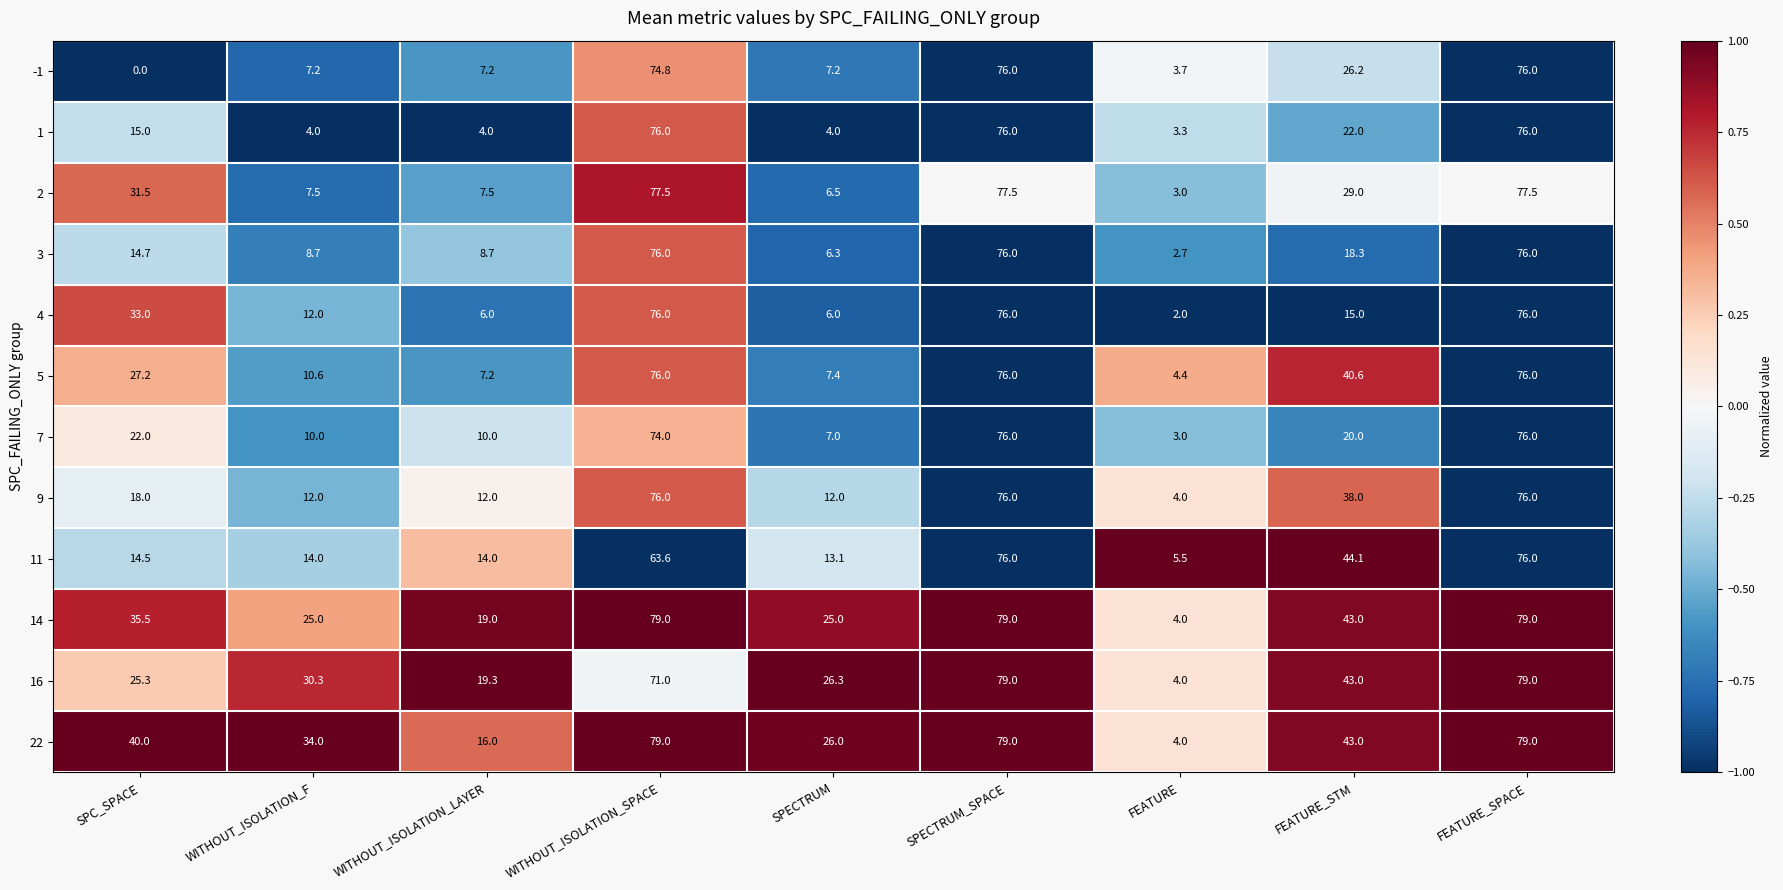

At which label is 7 closest to 39?

SPC_SPACE